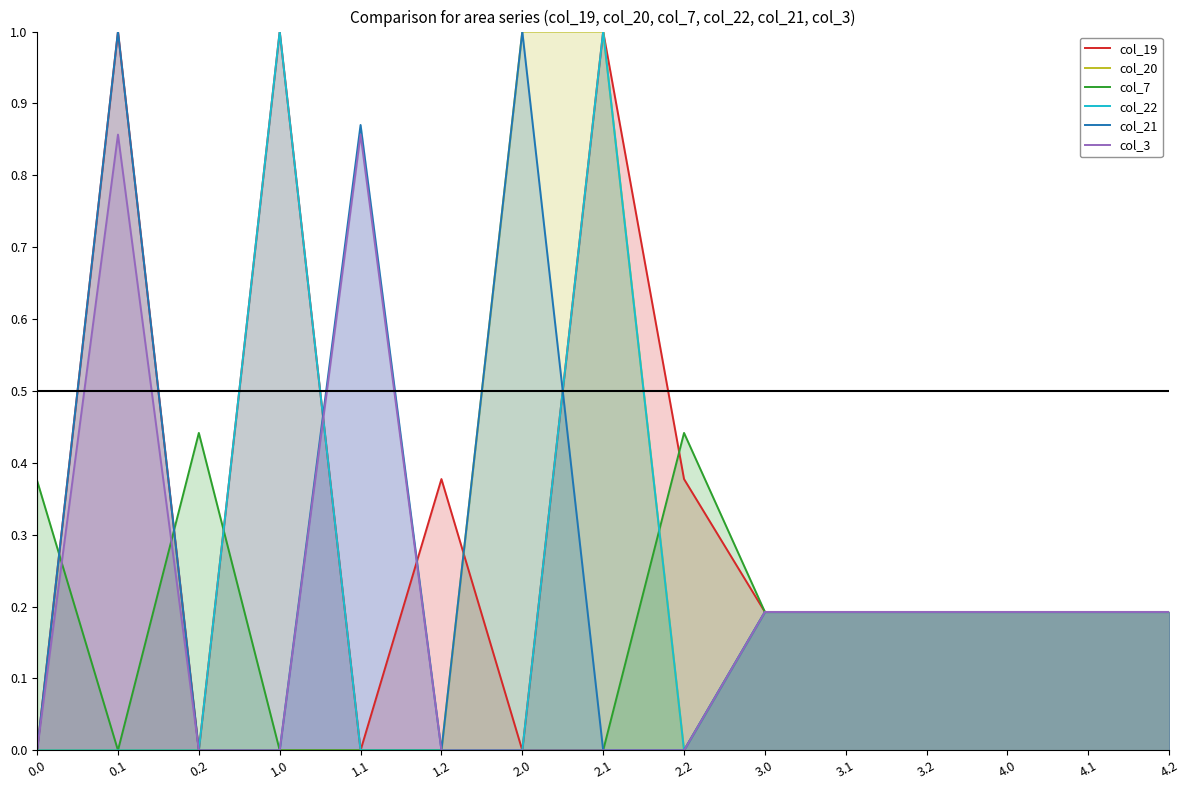

How many col_21 values are between 0 and 1?

15